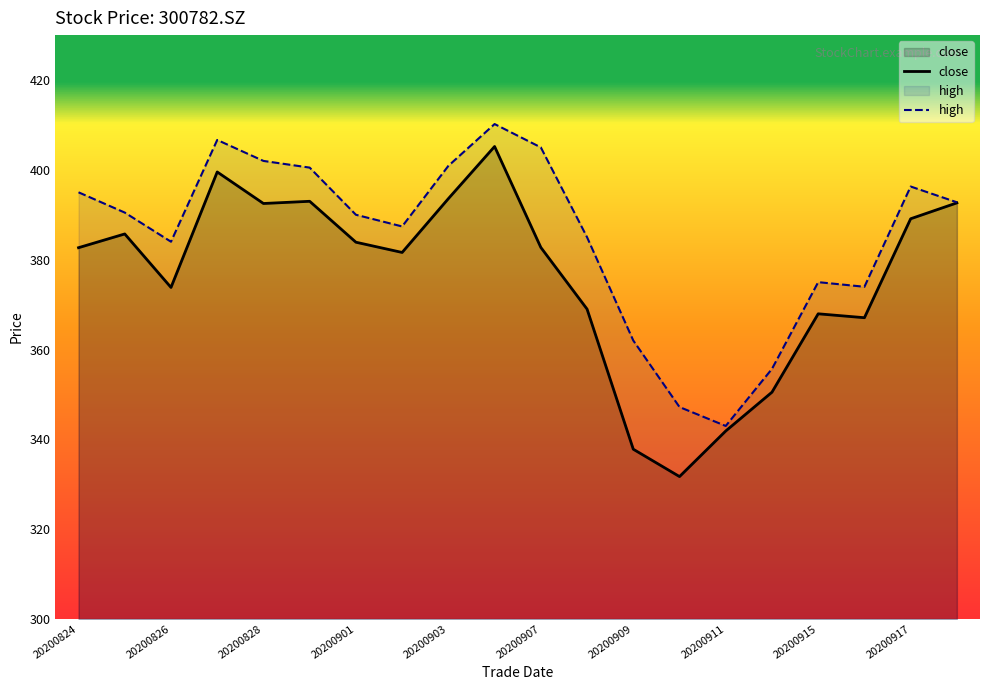

True or false: close and high cross at least once.

False